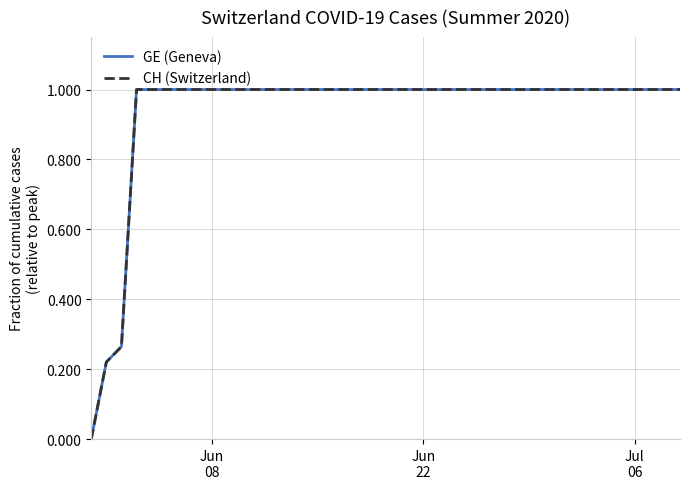

True or false: CH (Switzerland) and GE (Geneva) cross at least once.

False